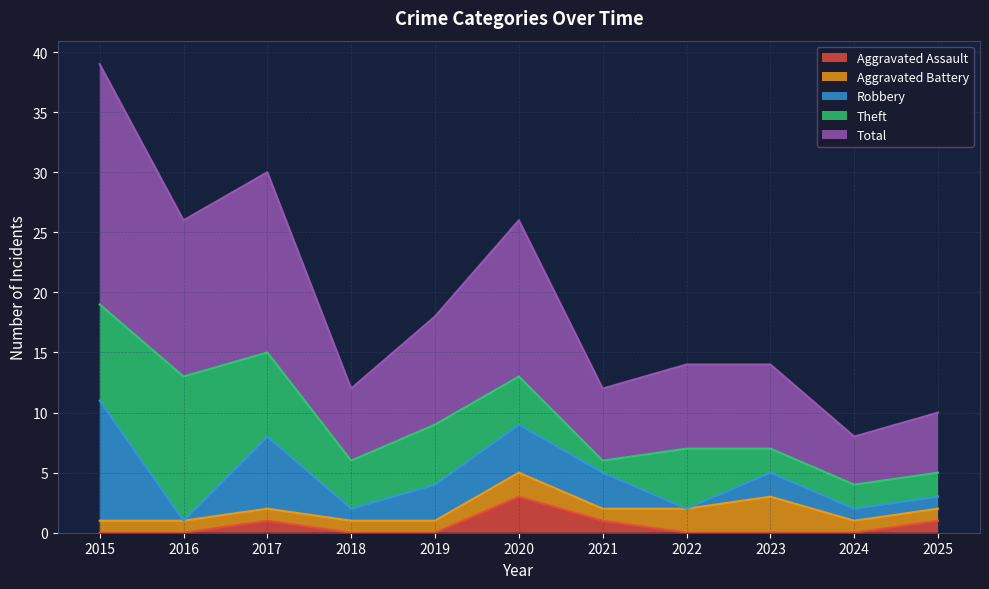

Between 2021 and 2022, which is larger?

2021